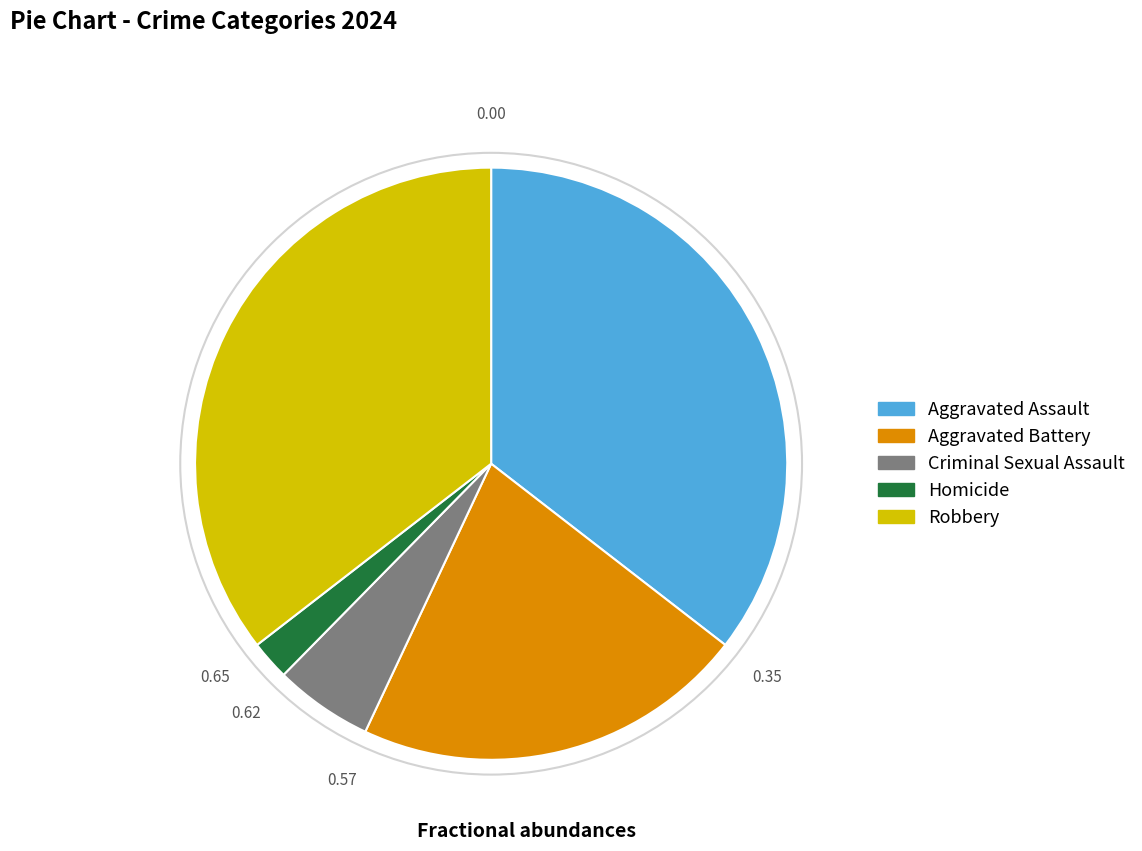

Which has a higher value, Aggravated Assault or Criminal Sexual Assault?

Aggravated Assault